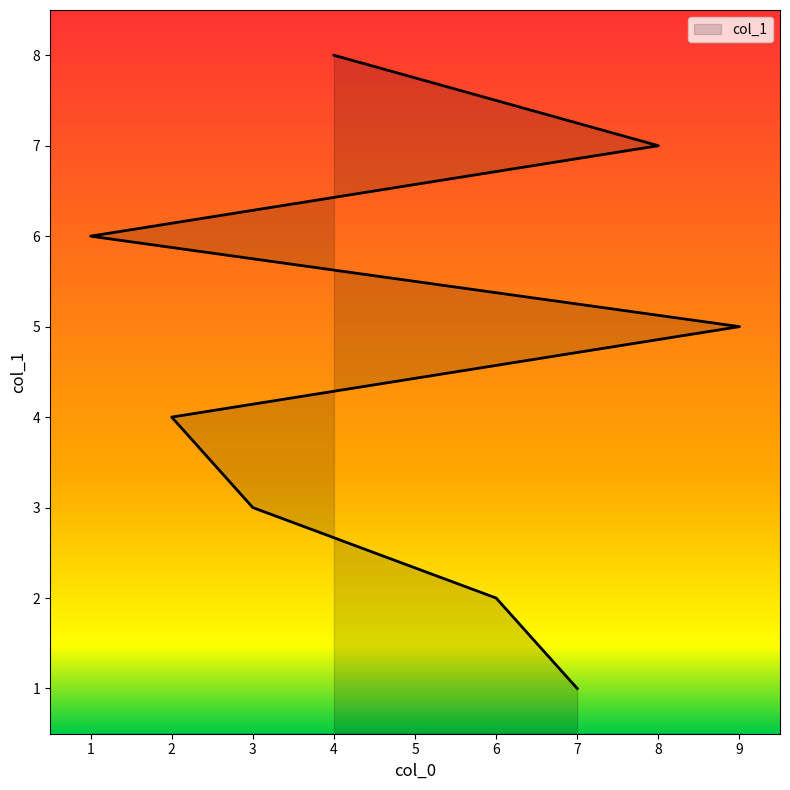

What is the difference between the values at 2 and 8?

3